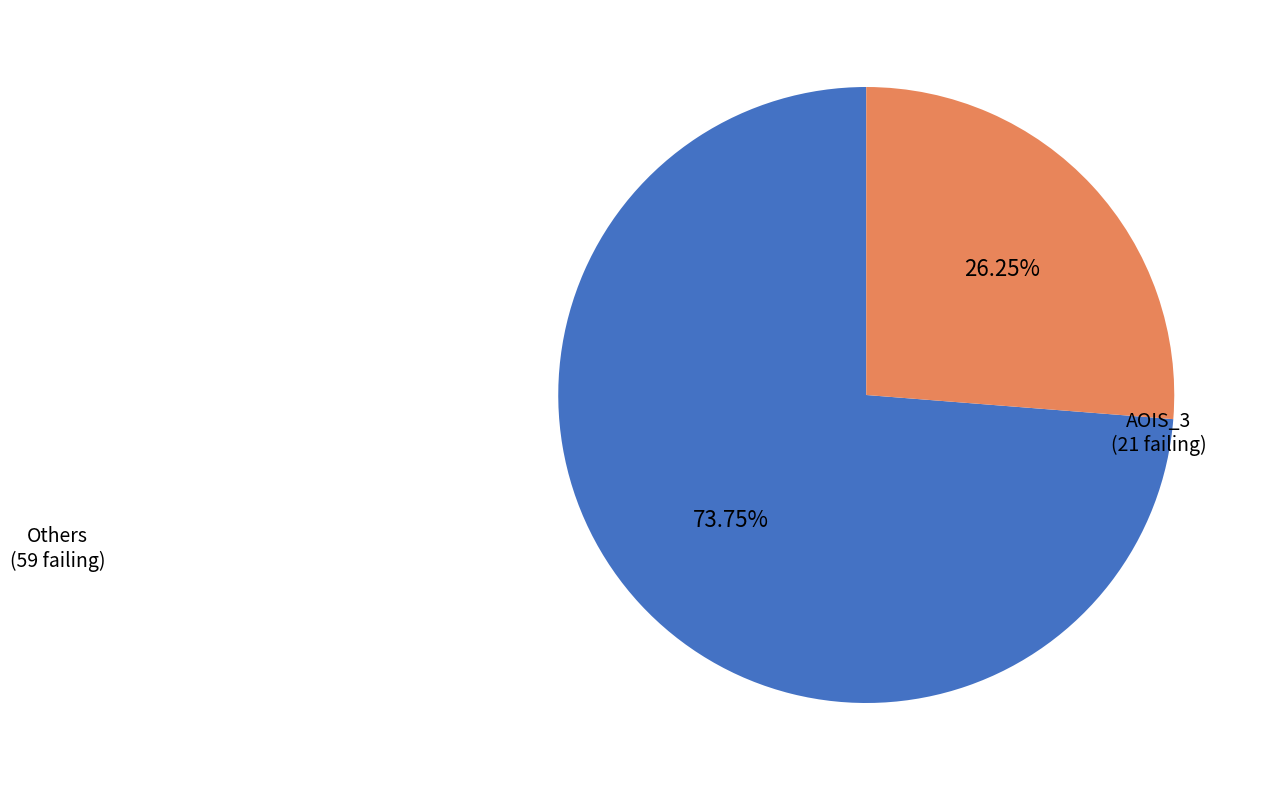

Is there any slice that represents more than half of the pie?

Yes